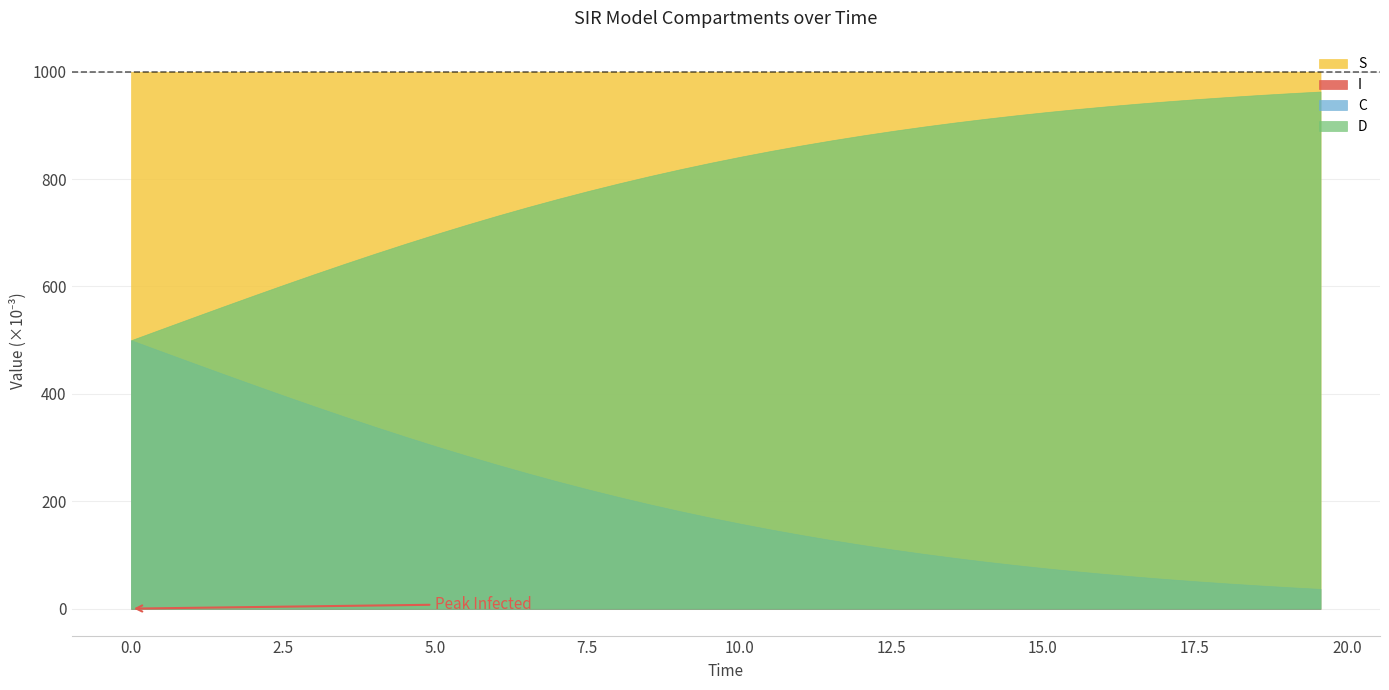

True or false: S and C intersect in this chart.

False